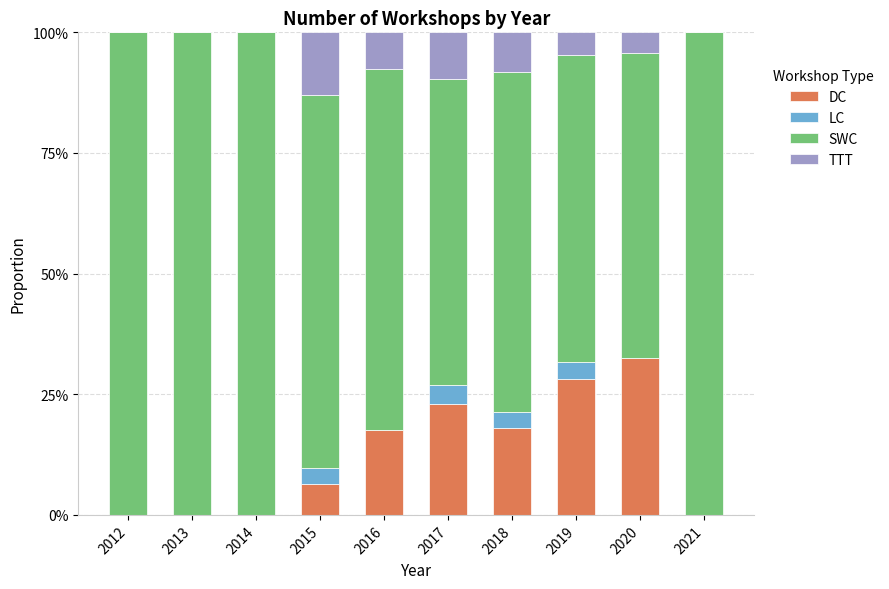

Which series changed the most between 2016 and 2017?

SWC